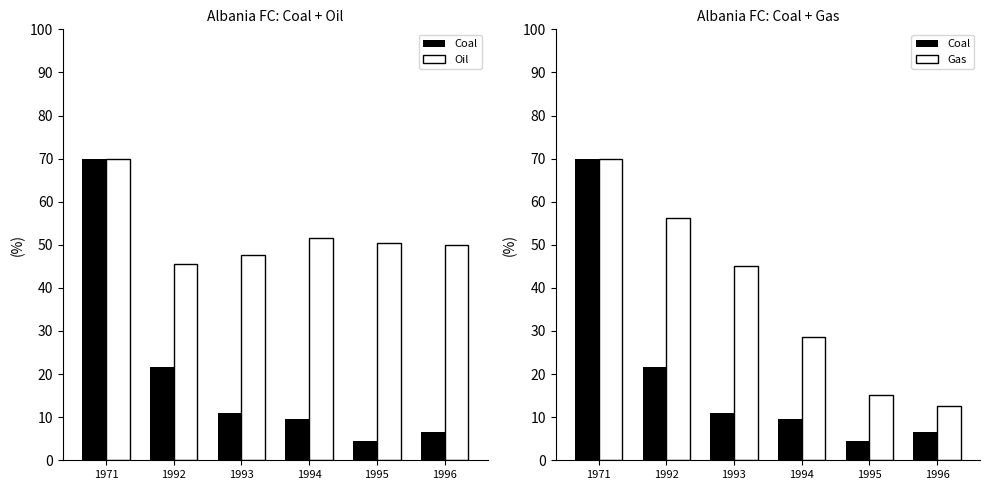

Does the chart contain any negative values?

No